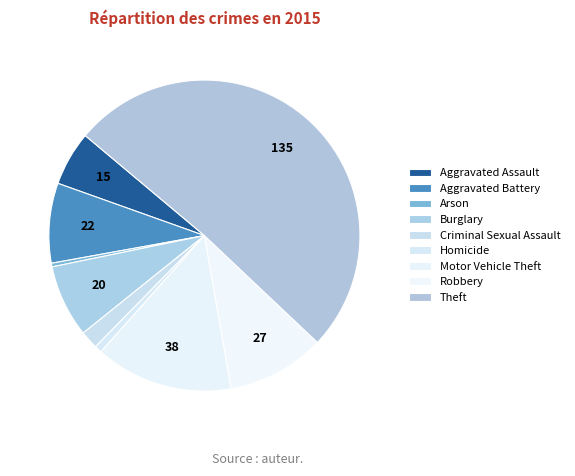

Is it true that Arson is 0% of the pie?

True